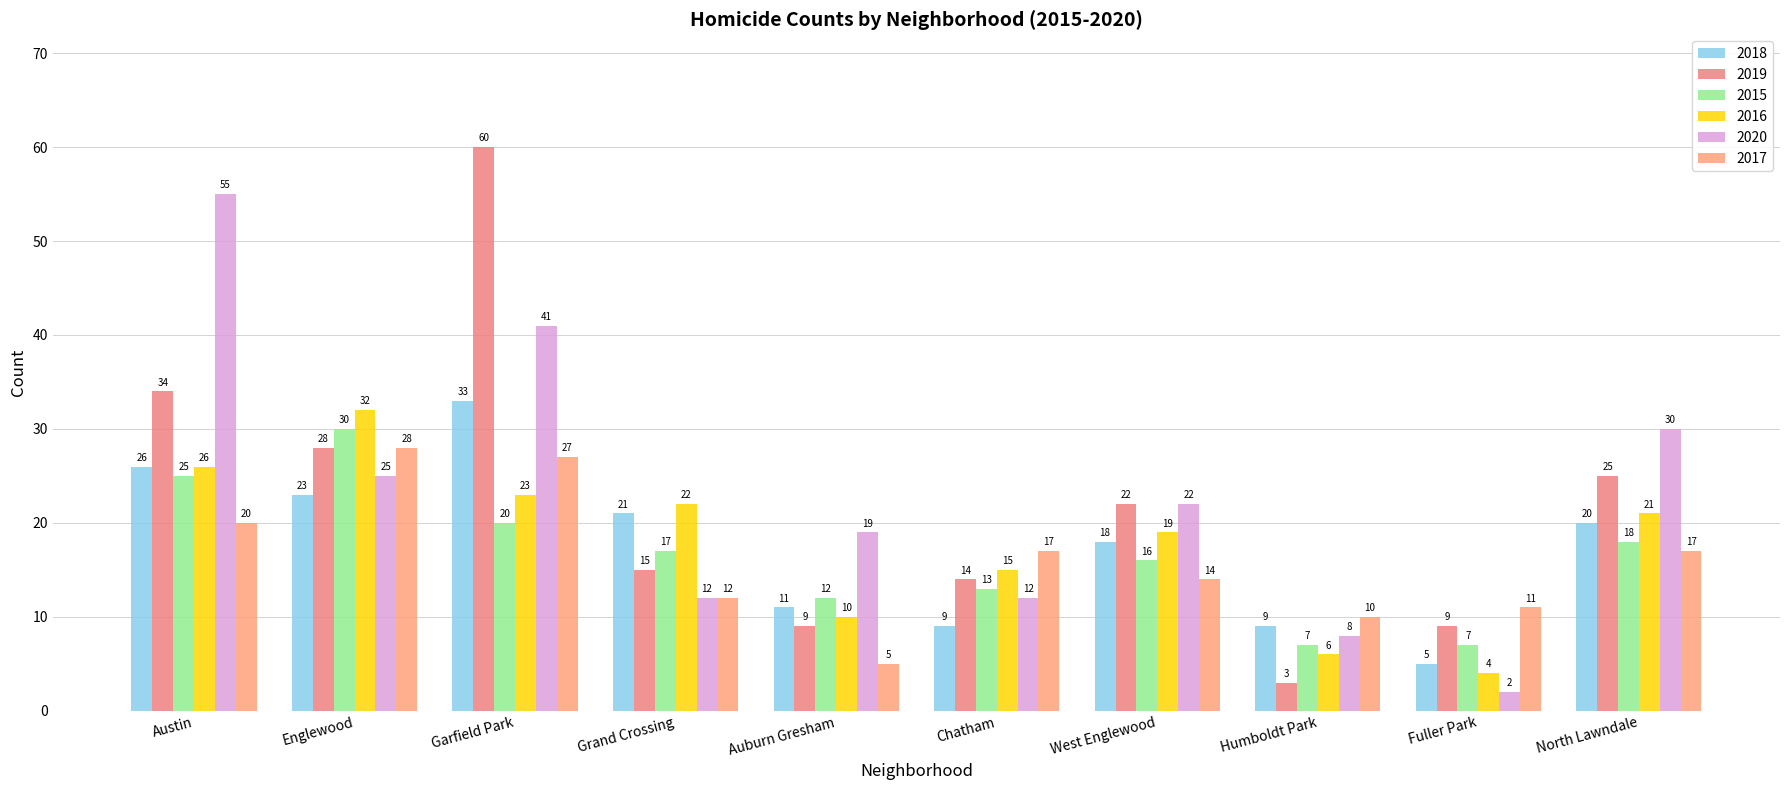

At which label does 2018 first exceed 20?

Austin